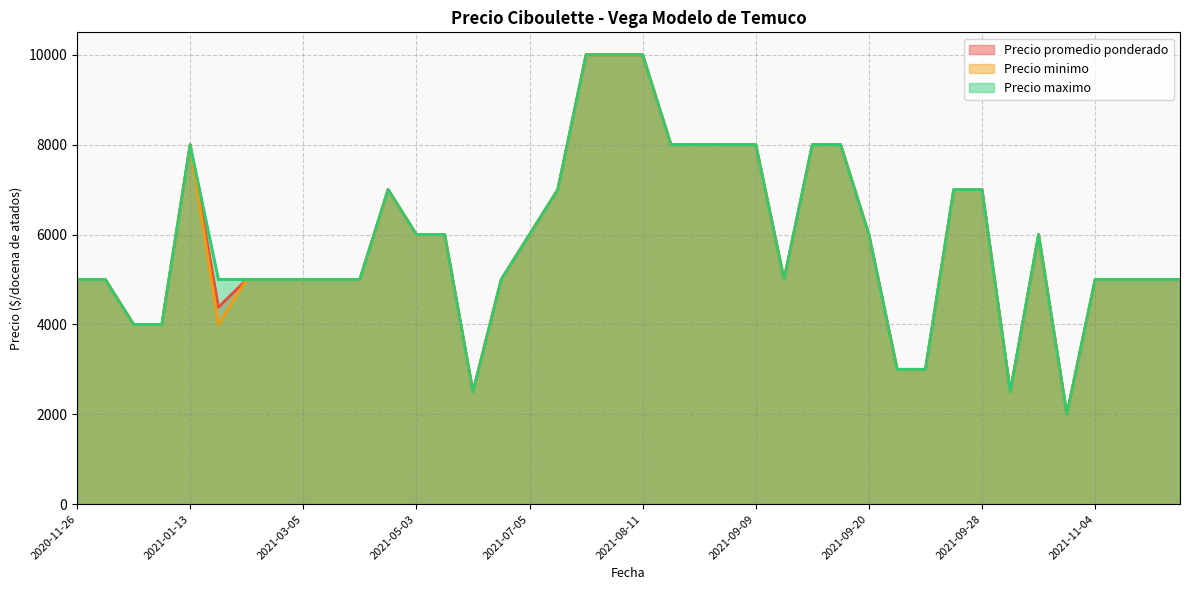

True or false: Precio minimo and Precio maximo cross at least once.

False